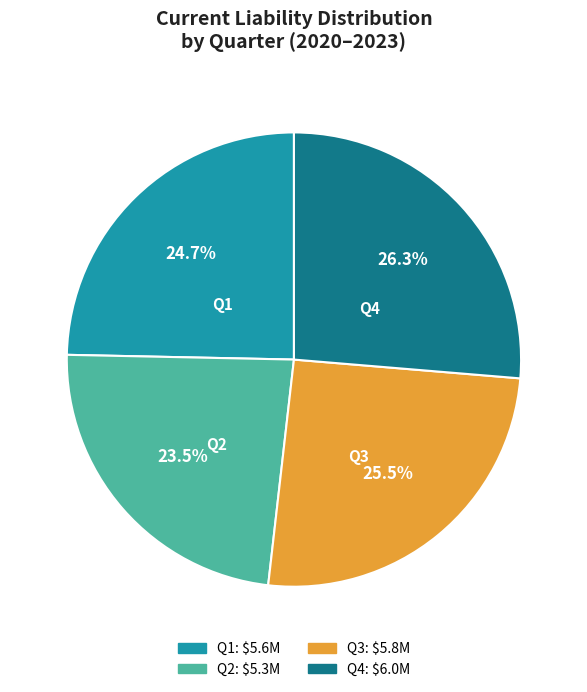

Is there any slice that represents more than half of the pie?

No